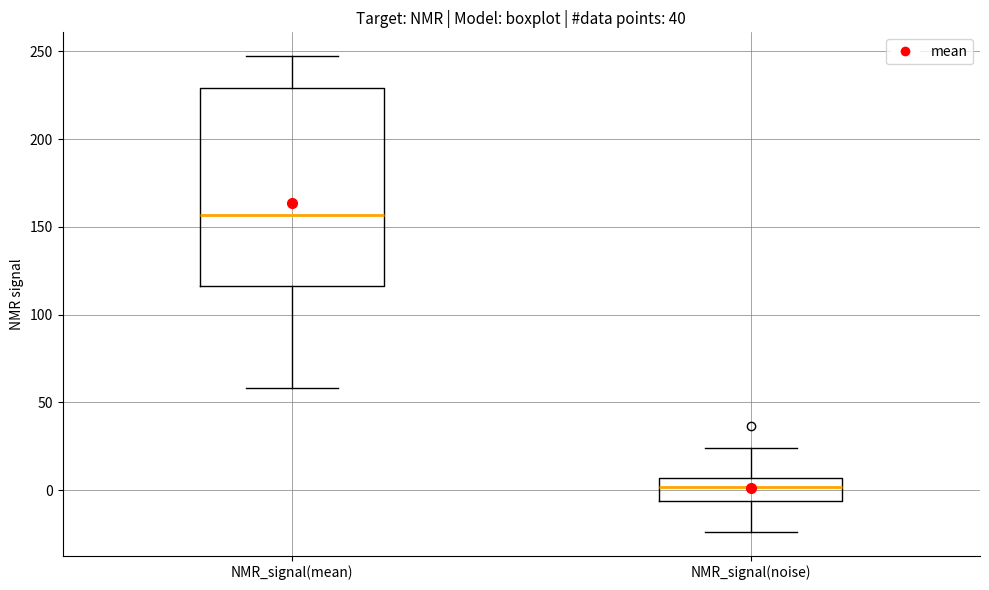

Where does the median line of the box for NMR_signal(mean) sit on the y-axis? The values are not printed on the chart, so give them approximately, as read against the axis.

155